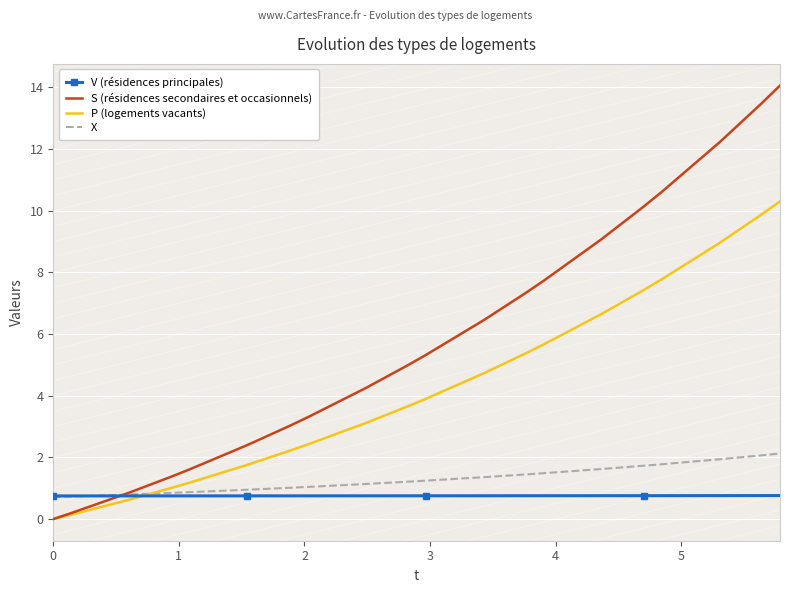

Count the number of categories in the chart.

20